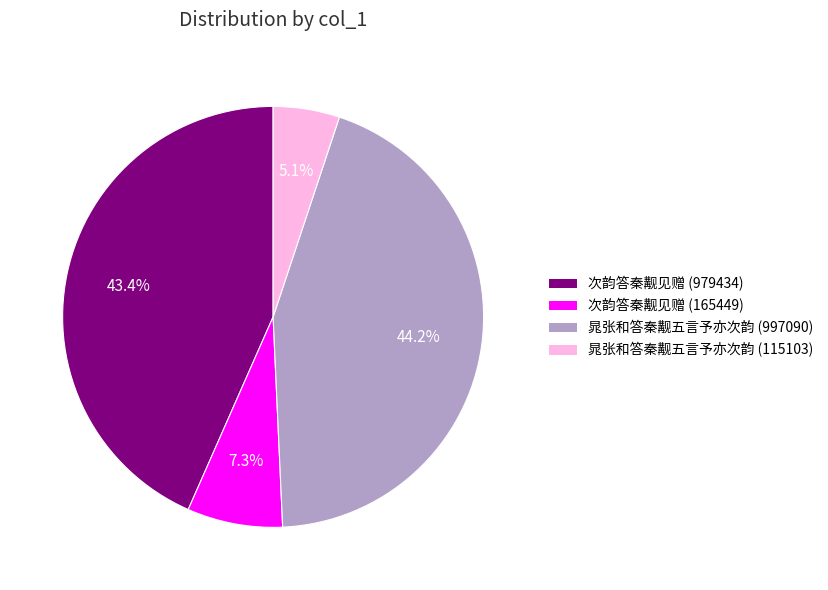

Does 次韵答秦觏见赠 (979434) represent more than half of the total?

No